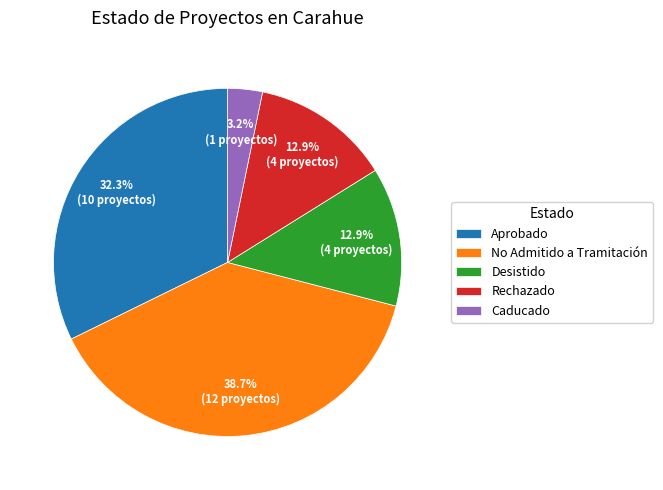

How many segments does this pie chart have?

5